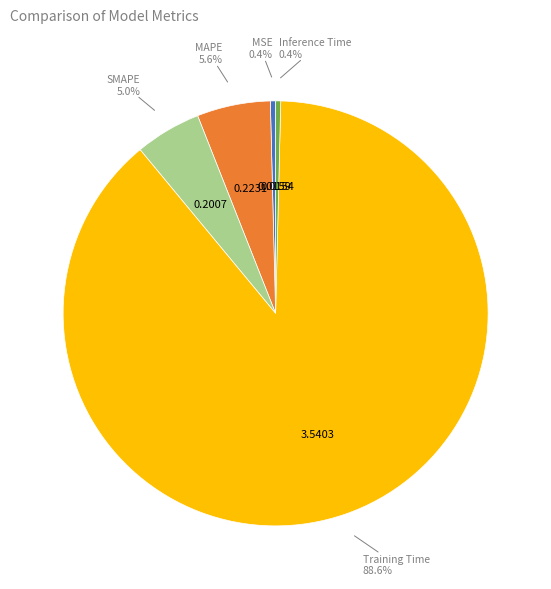

Is there a majority slice in this chart?

Yes